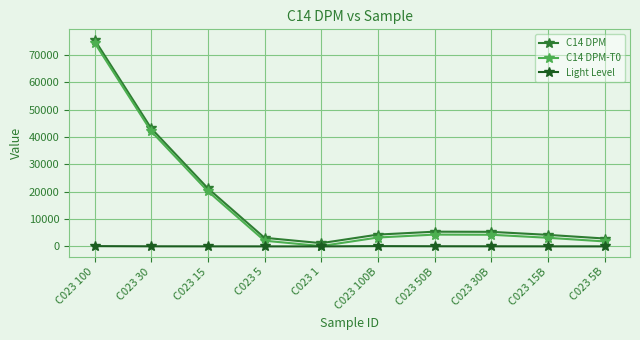

Which category has the highest value in the C14 DPM series?

C023 100